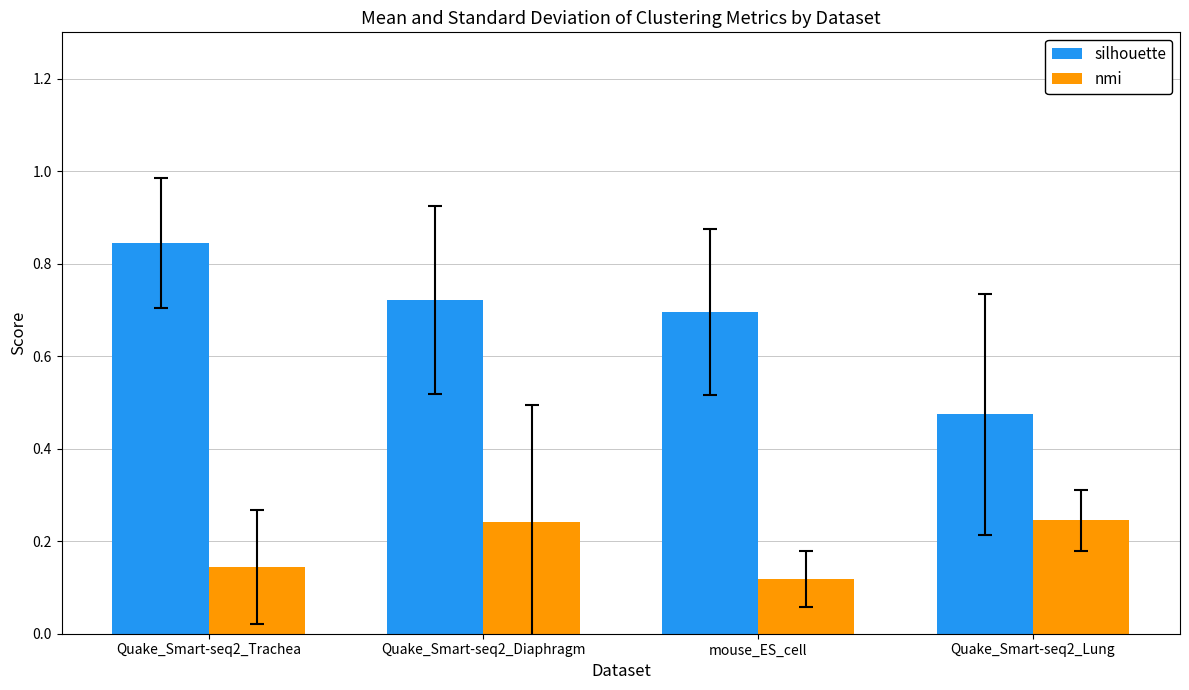

Count the silhouette values in the range 0 to 1.

4